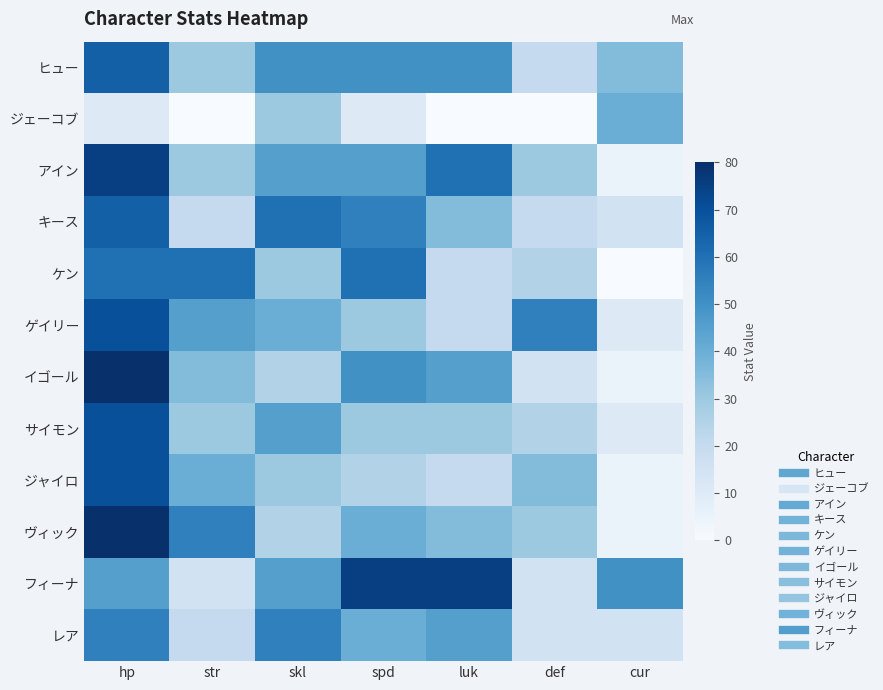

How many data points does each series have?

7